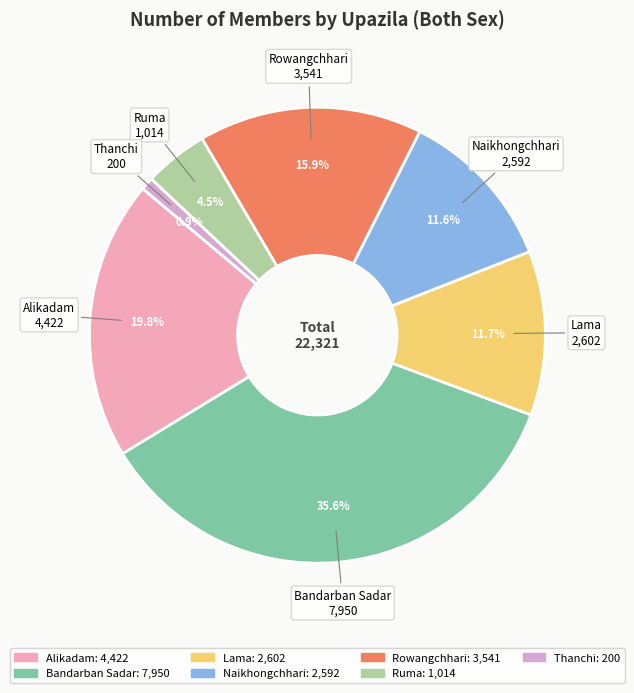

What is the largest slice in the pie chart?

Bandarban Sadar